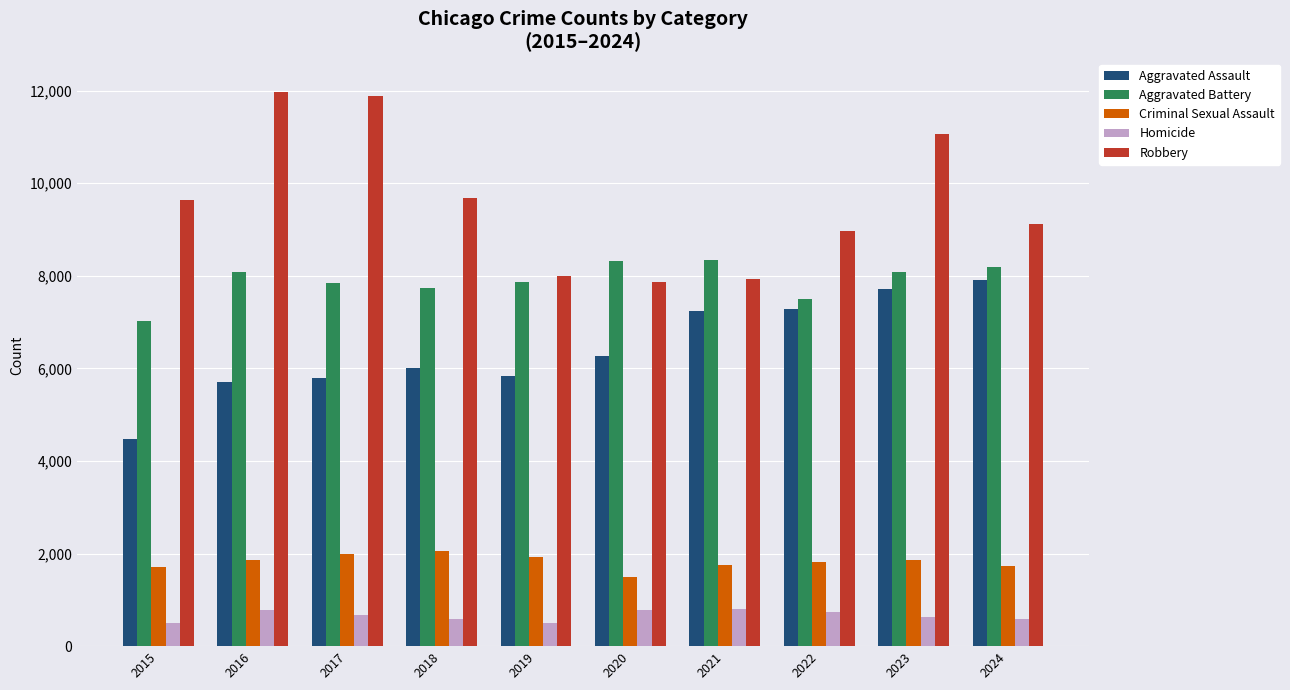

Between 2015 and 2021, which series saw the biggest shift?

Aggravated Assault